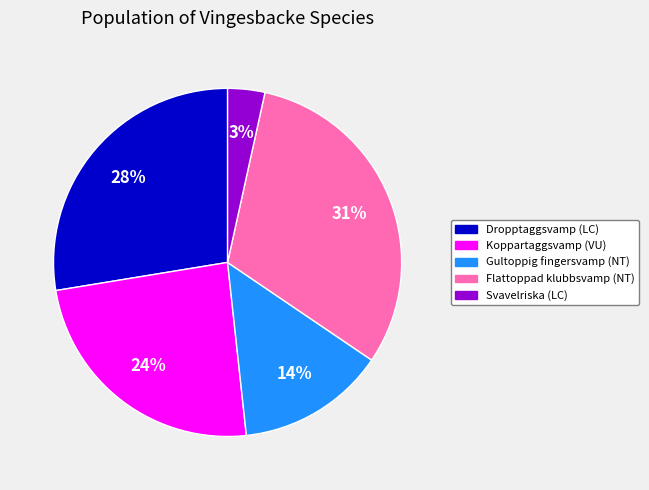

Rank the categories by value from highest to lowest.

Flattoppad klubbsvamp (NT), Dropptaggsvamp (LC), Koppartaggsvamp (VU), Gultoppig fingersvamp (NT), Svavelriska (LC)